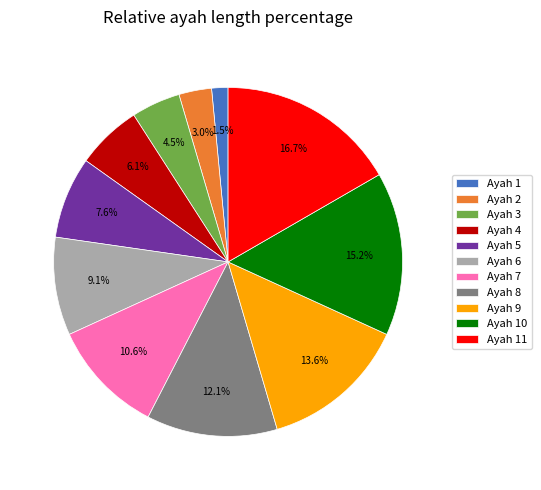

Does Ayah 1 represent more than half of the total?

No